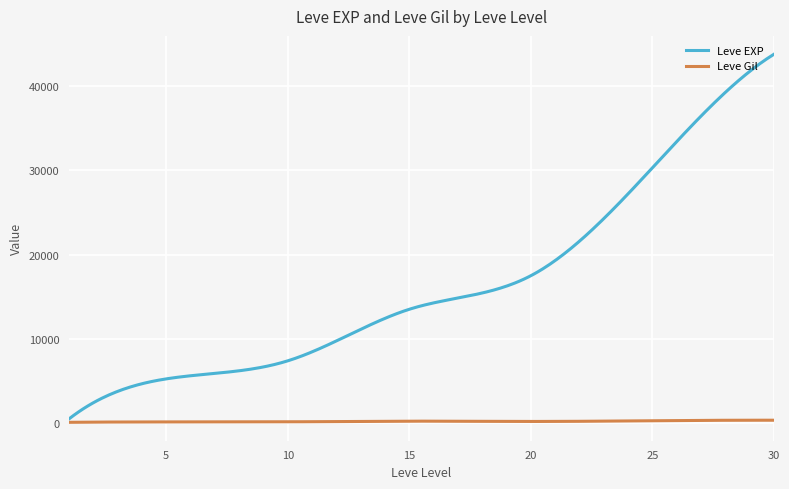

Which series has the largest range (max minus min)?

Leve EXP